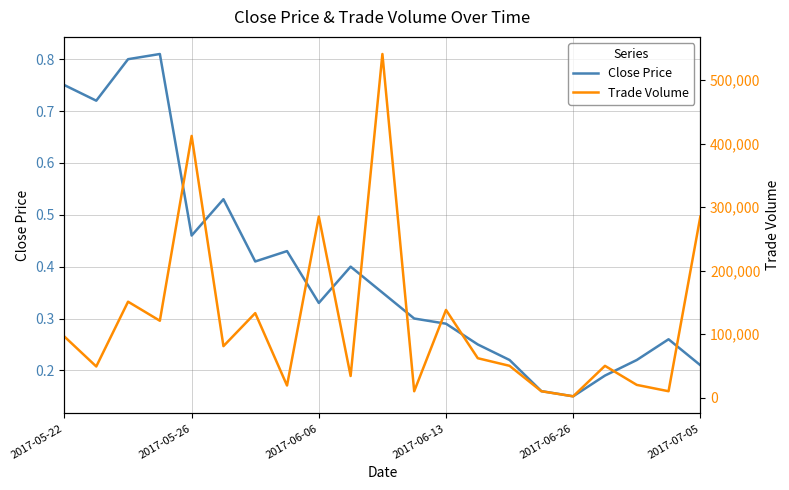

How many lines are shown in the chart?

2